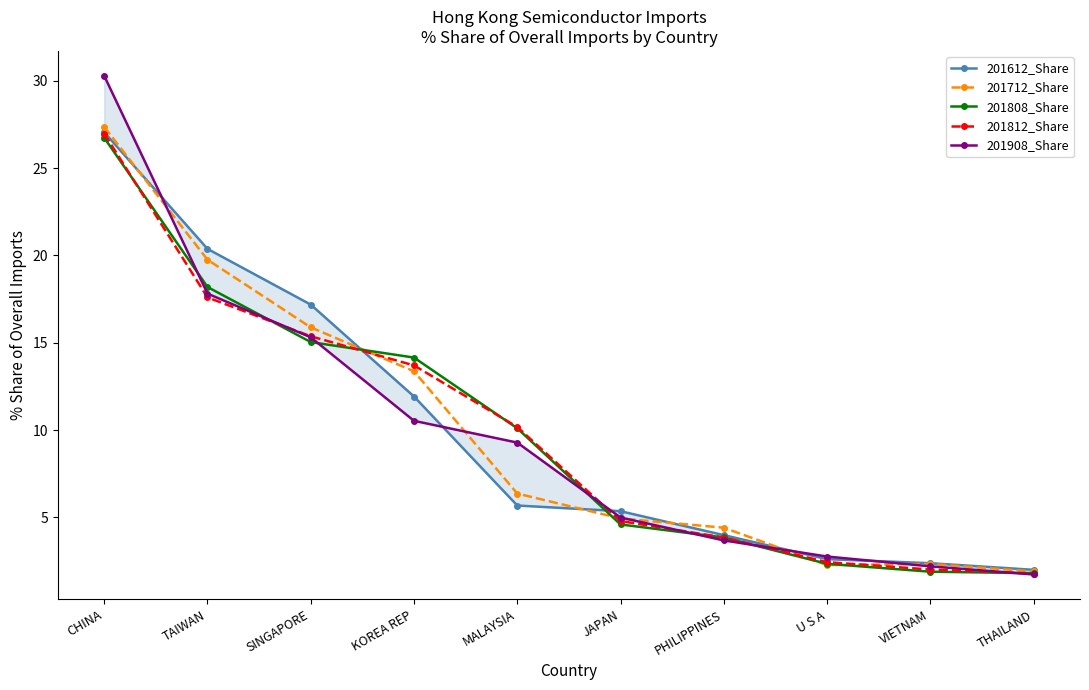

What is the label of the 7th point from the right?

KOREA REP